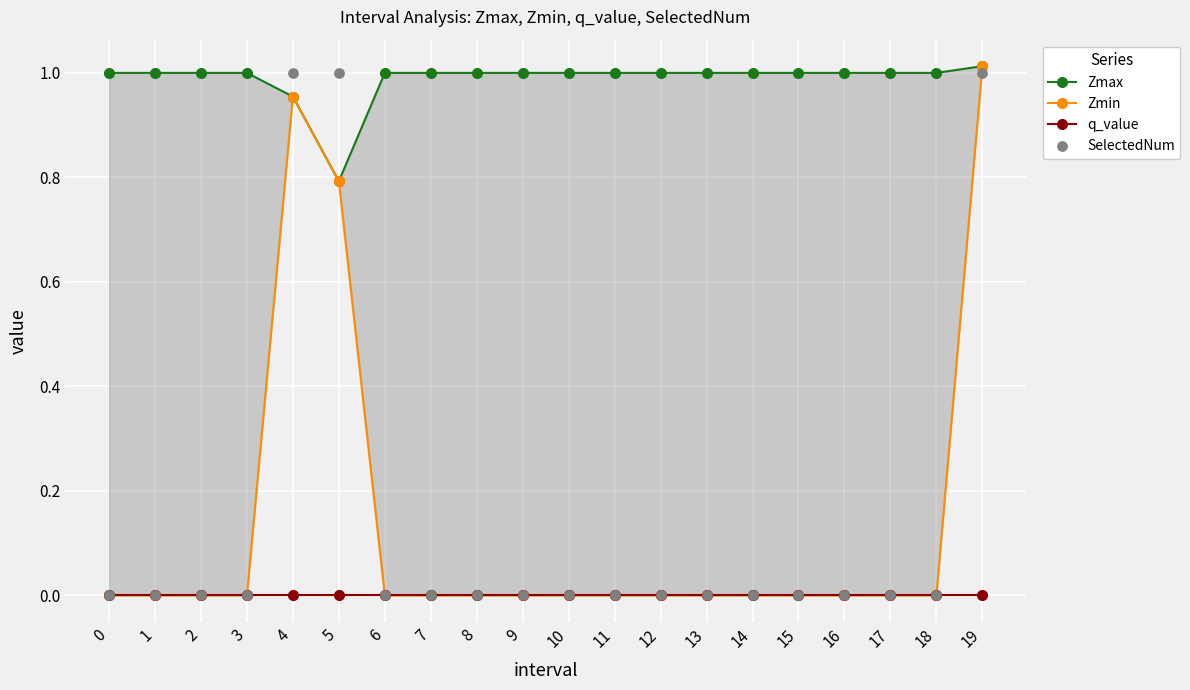

Which series has the largest total across all categories?

Zmax